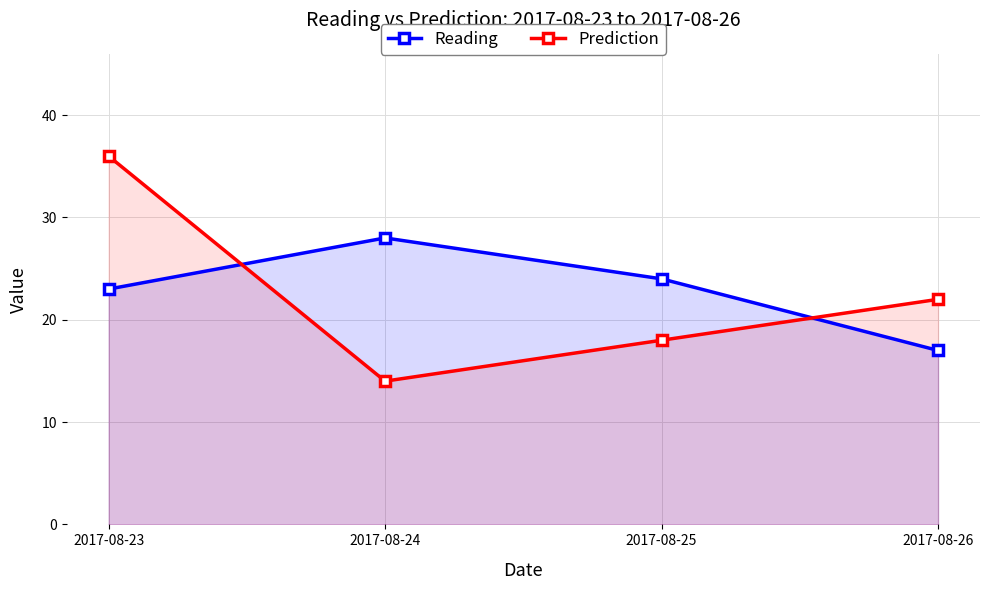

Read the Prediction value at 2017-08-24, to the nearest 5.

15